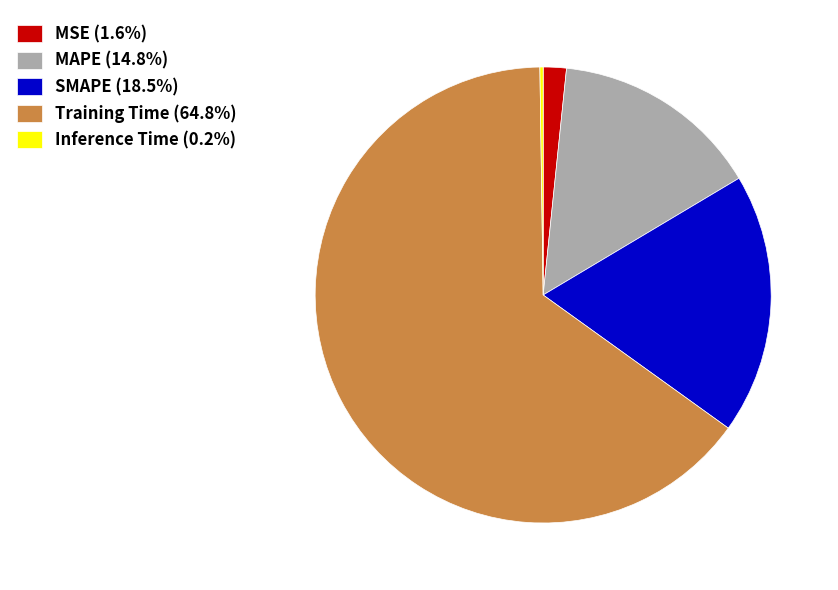

Combined, do MAPE (14.8%) and Training Time (64.8%) account for over 50%?

Yes